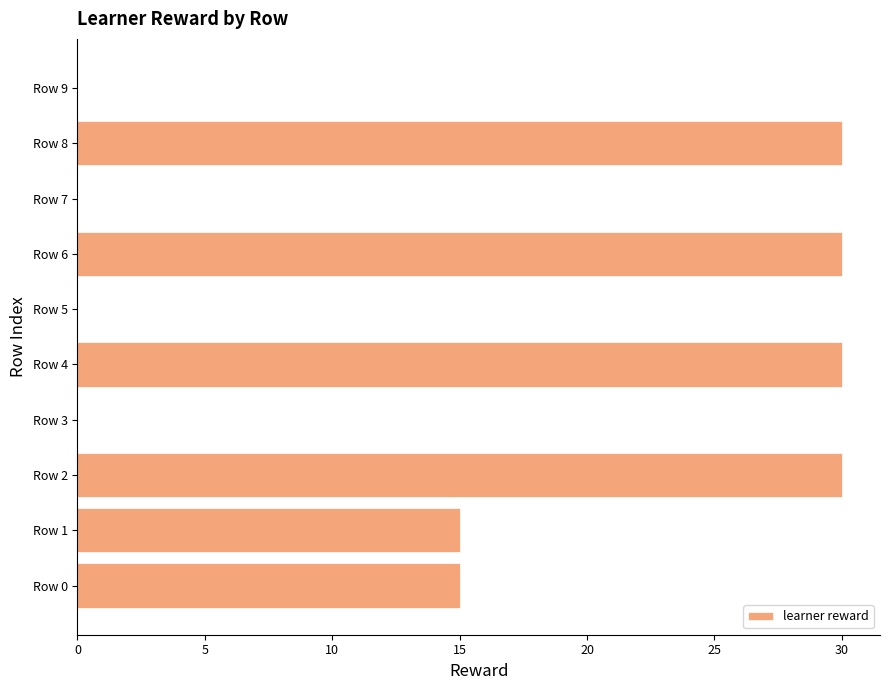

What is the maximum value shown in the chart?

30